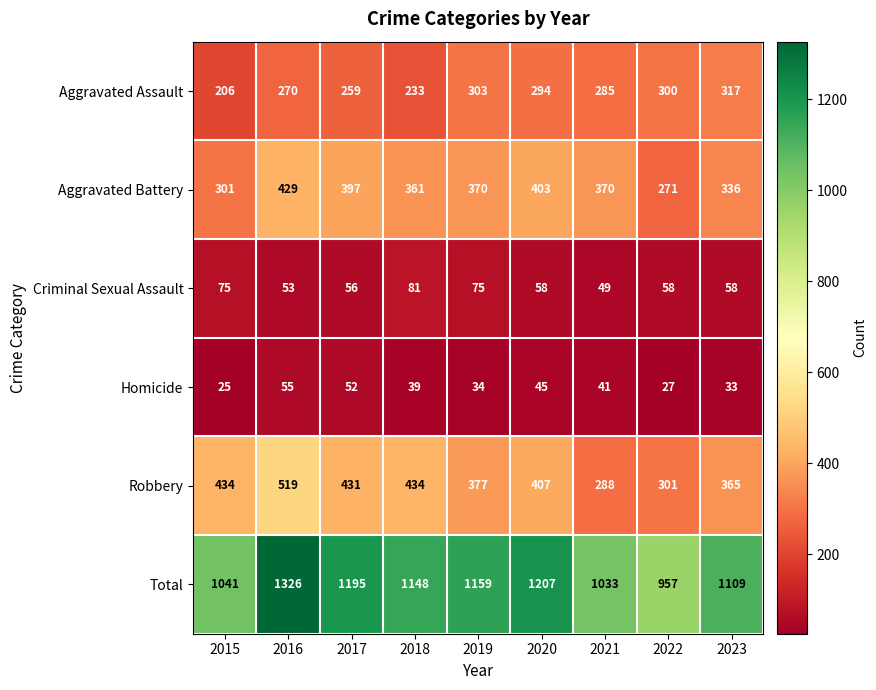

Rank the series by their maximum value, from highest to lowest.

Total, Robbery, Aggravated Battery, Aggravated Assault, Criminal Sexual Assault, Homicide